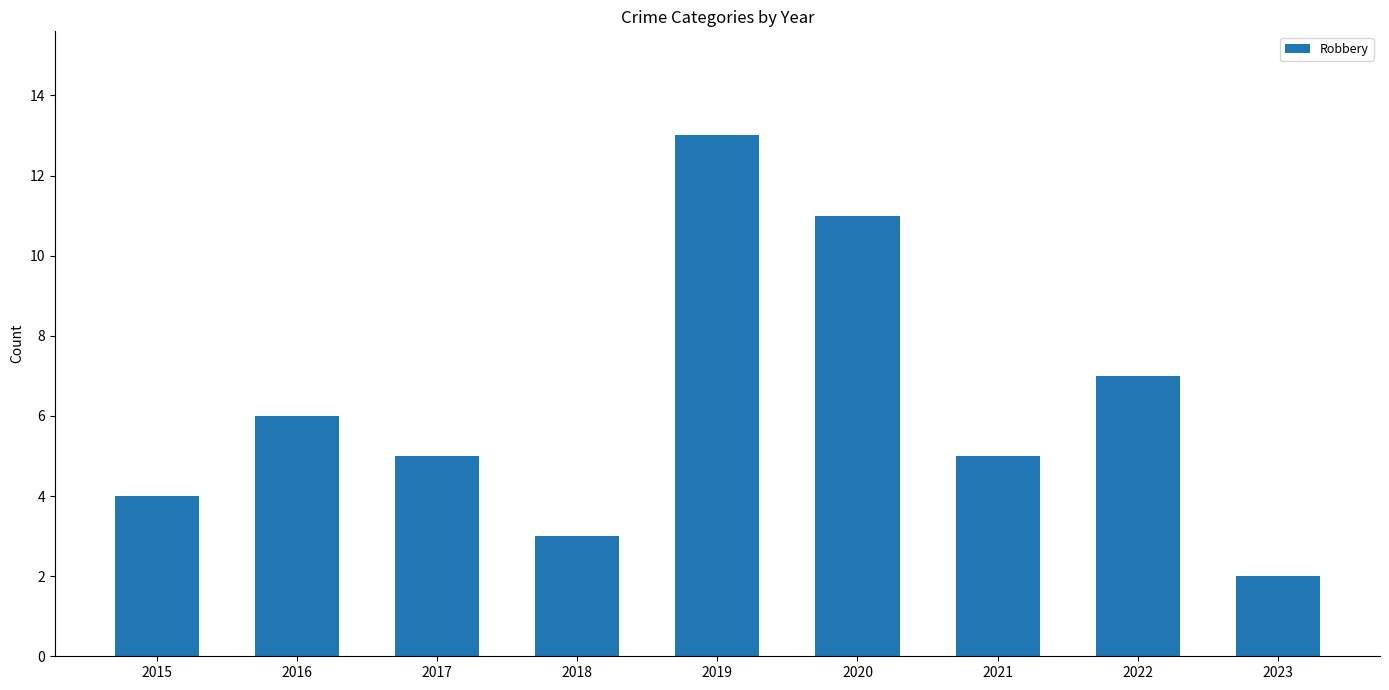

What is the greatest value displayed?

13